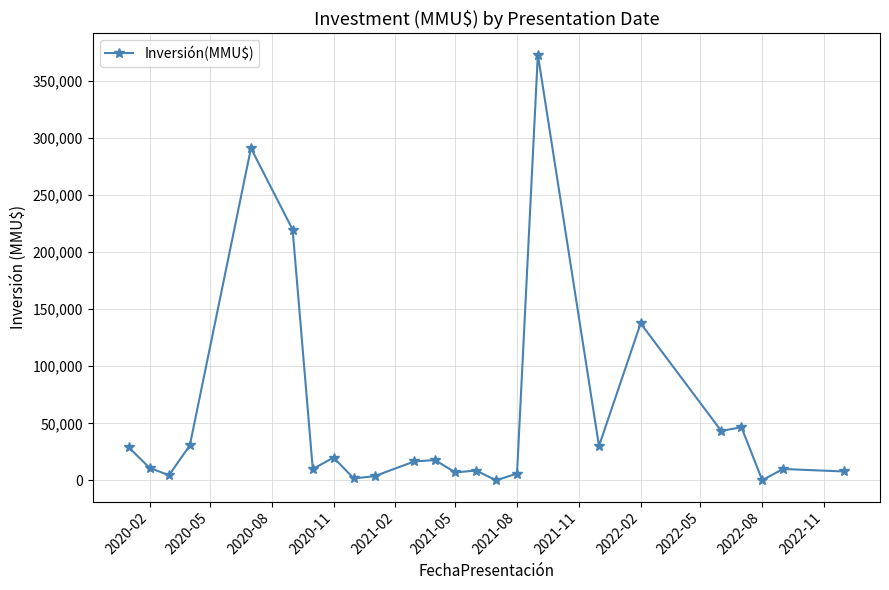

What is the maximum value shown in the chart?

373000